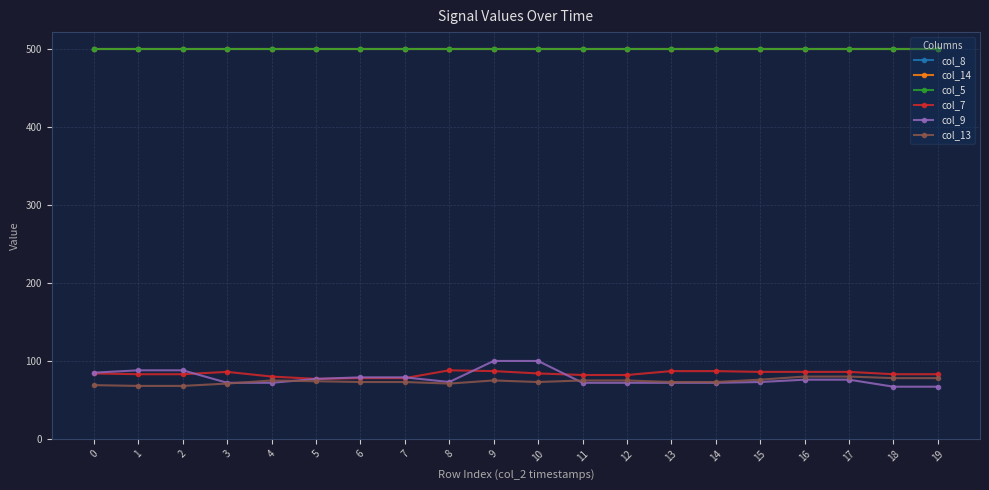

Does the chart have visible grid lines?

Yes